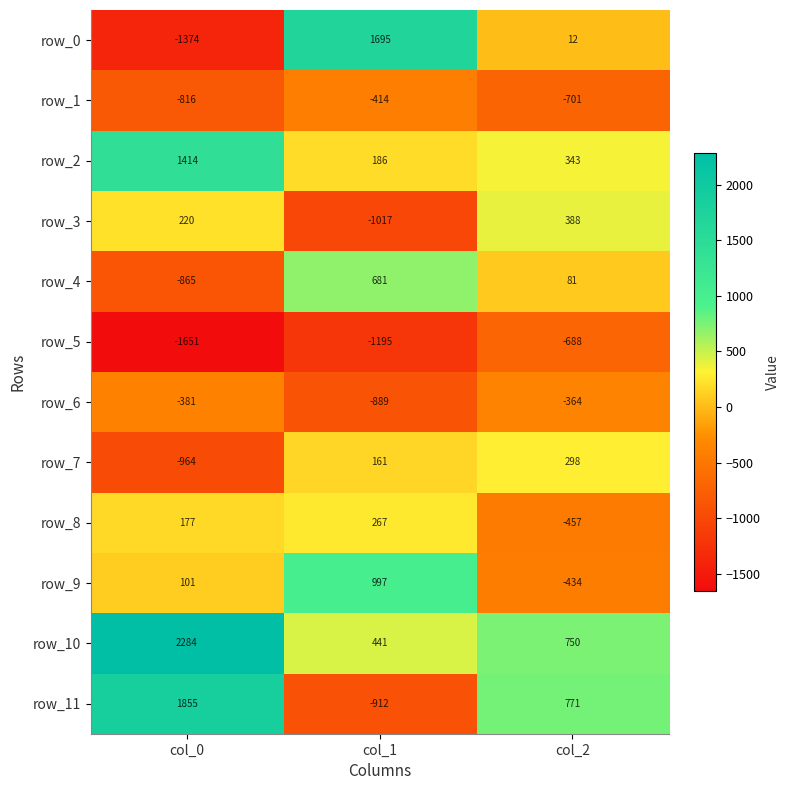

Where is row_10 nearest to the value 1362?

col_2